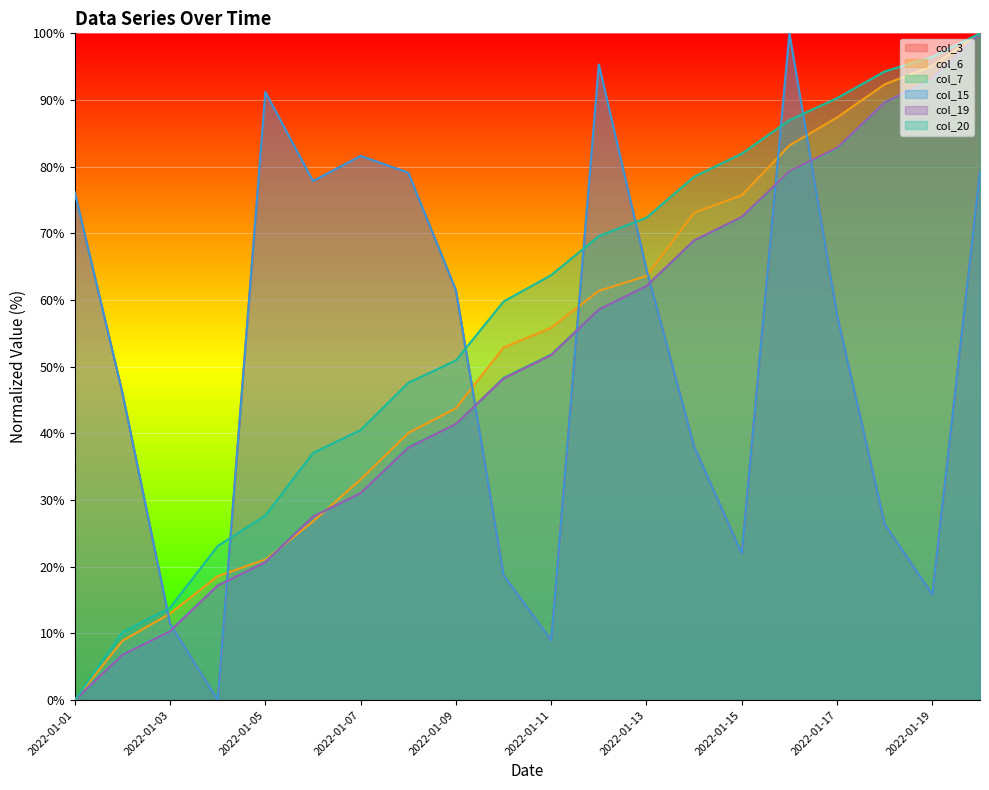

Which series has the largest total across all categories?

col_20